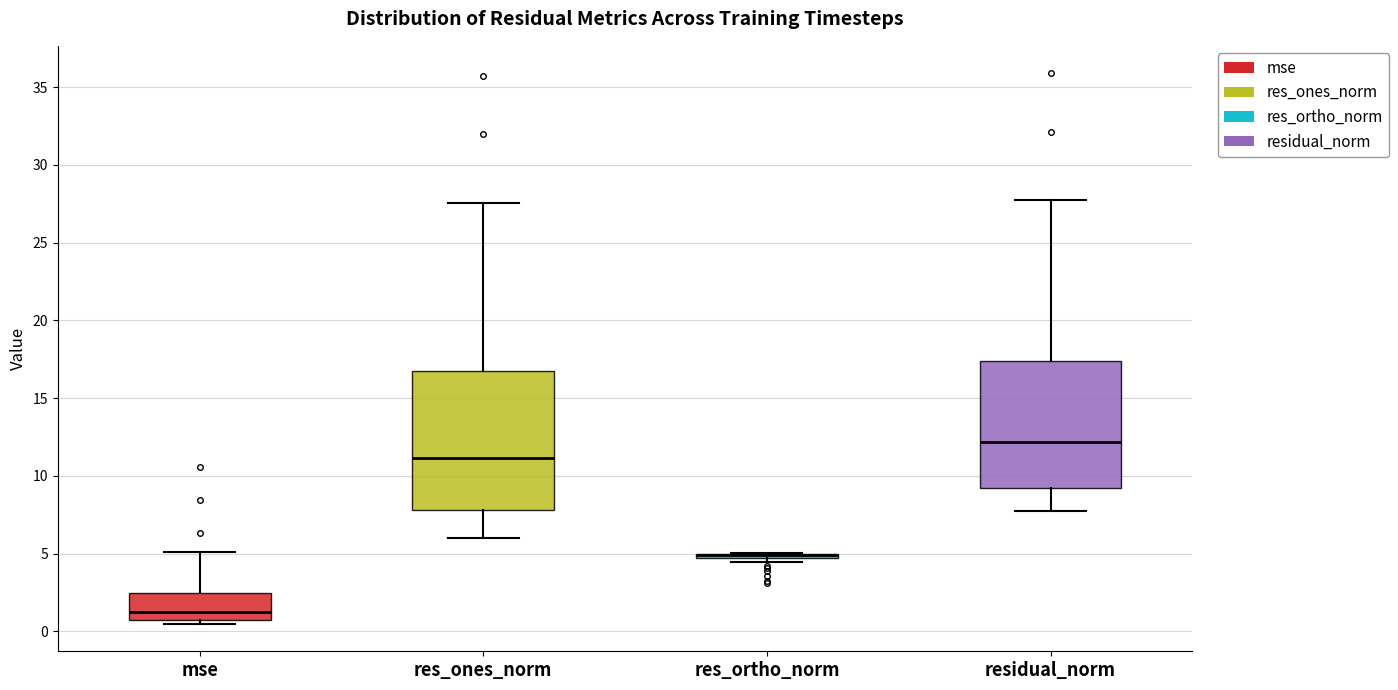

Where does the median line of the box for res_ones_norm sit on the y-axis? The values are not printed on the chart, so give them approximately, as read against the axis.

11.0